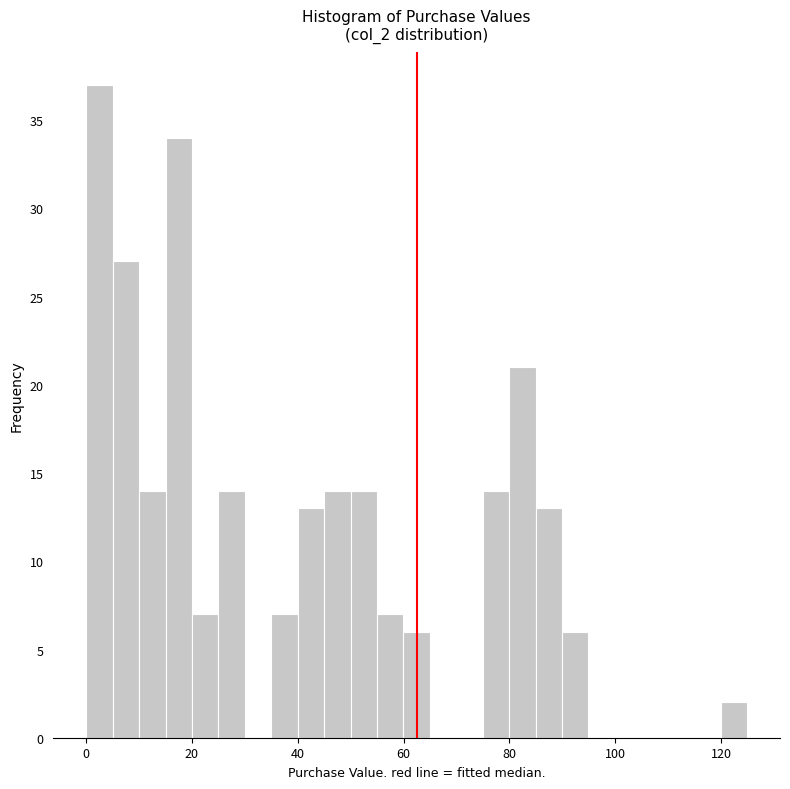

Around what value on the x-axis is the tallest bar? Give the approximate position of its centre, as read against the axis.

2